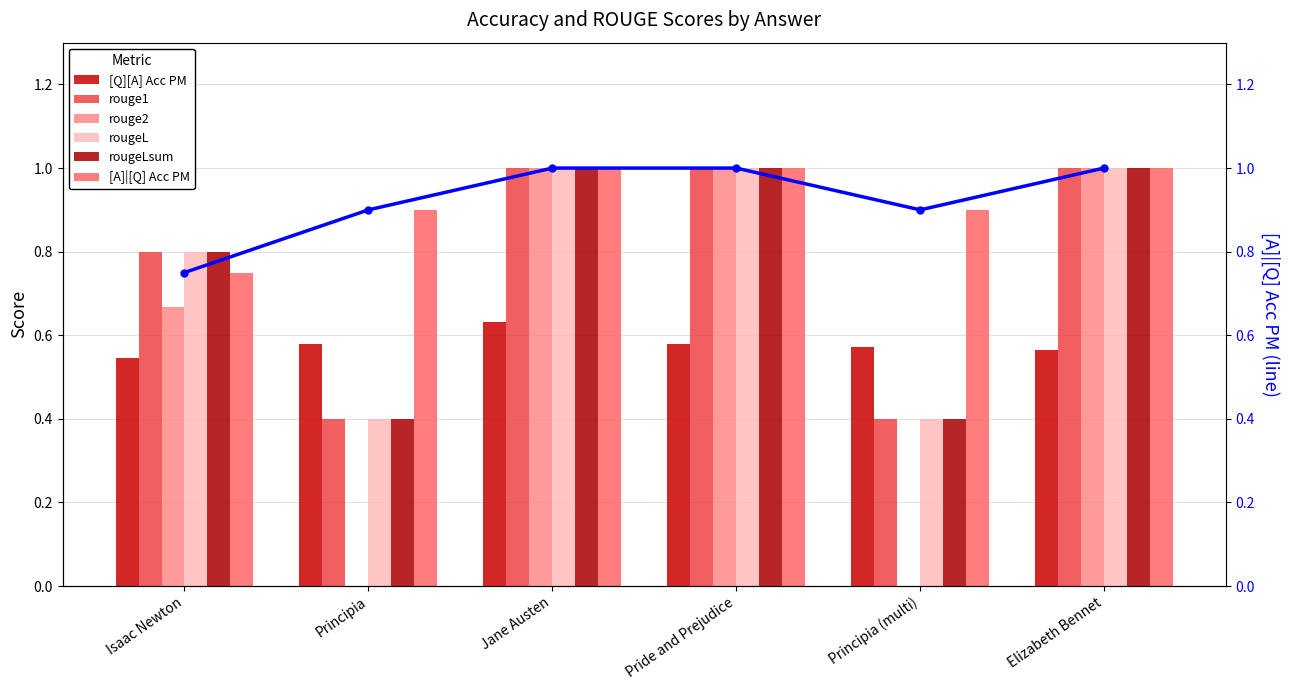

List the labels in order of [Q][A] Acc PM value, smallest first.

Isaac Newton, Elizabeth Bennet, Principia (multi), Principia, Pride and Prejudice, Jane Austen